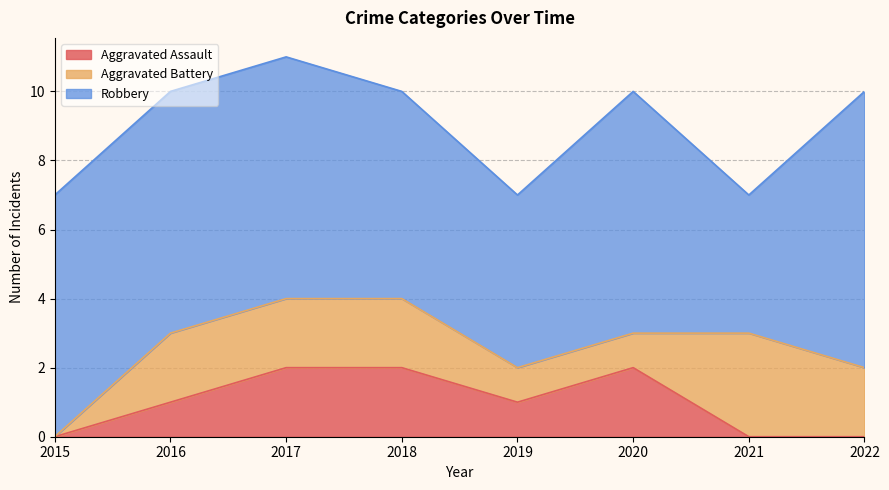

What is the value of the Aggravated Assault point at the 2nd from the left?

1